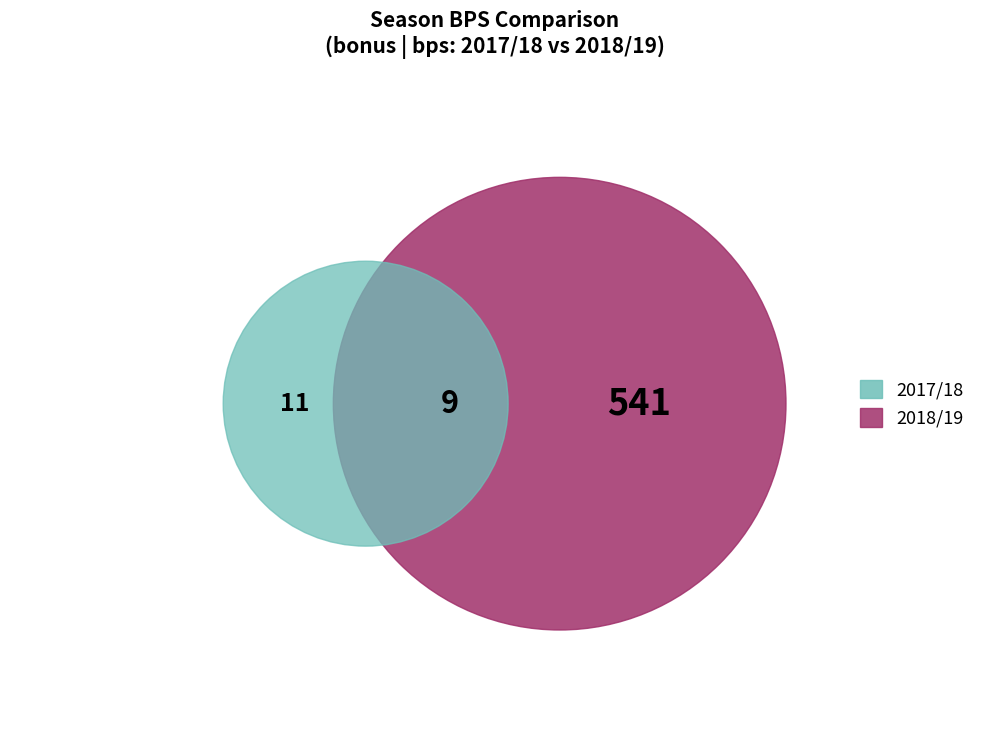

Is it true that bonus is 2% of the pie?

True